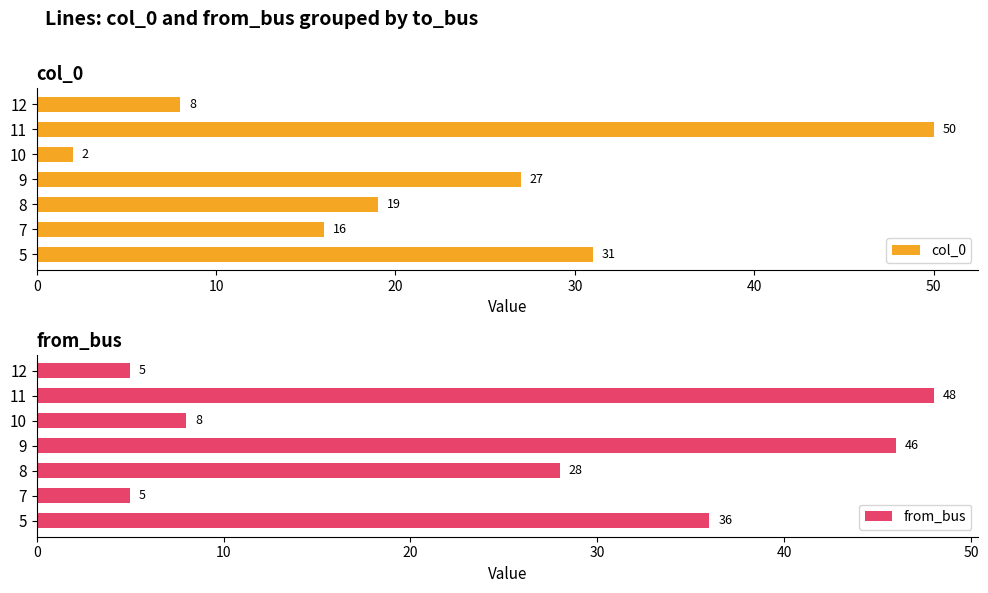

Are the bars grouped side by side (vs. stacked)?

Yes